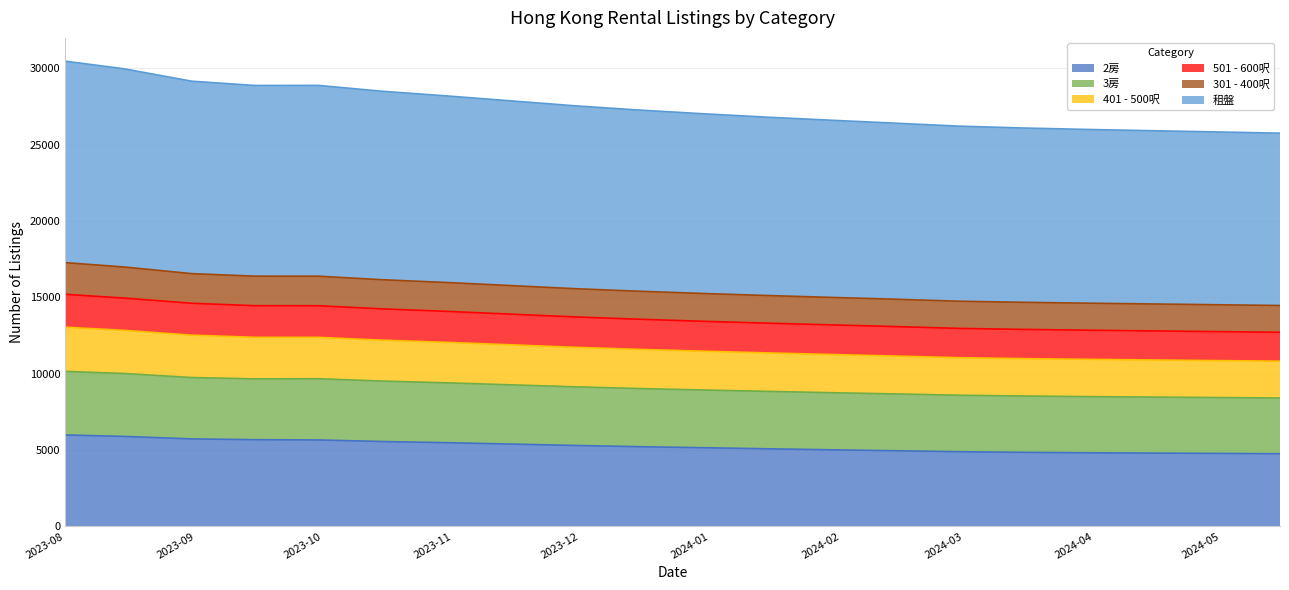

What is the minimum value for 2房?

4760